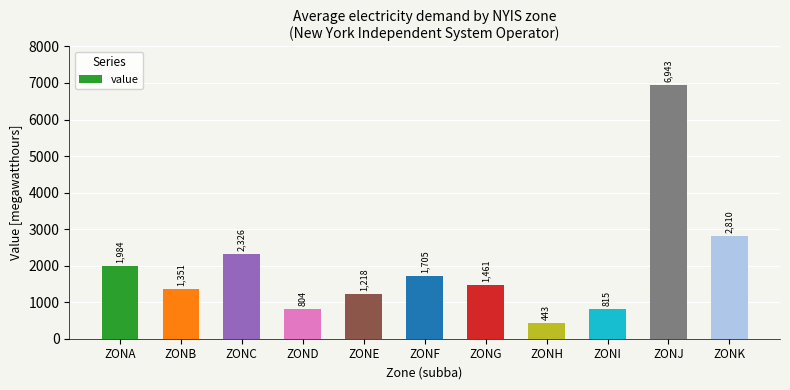

What is the value of the 6th bar from the left?

1705.5